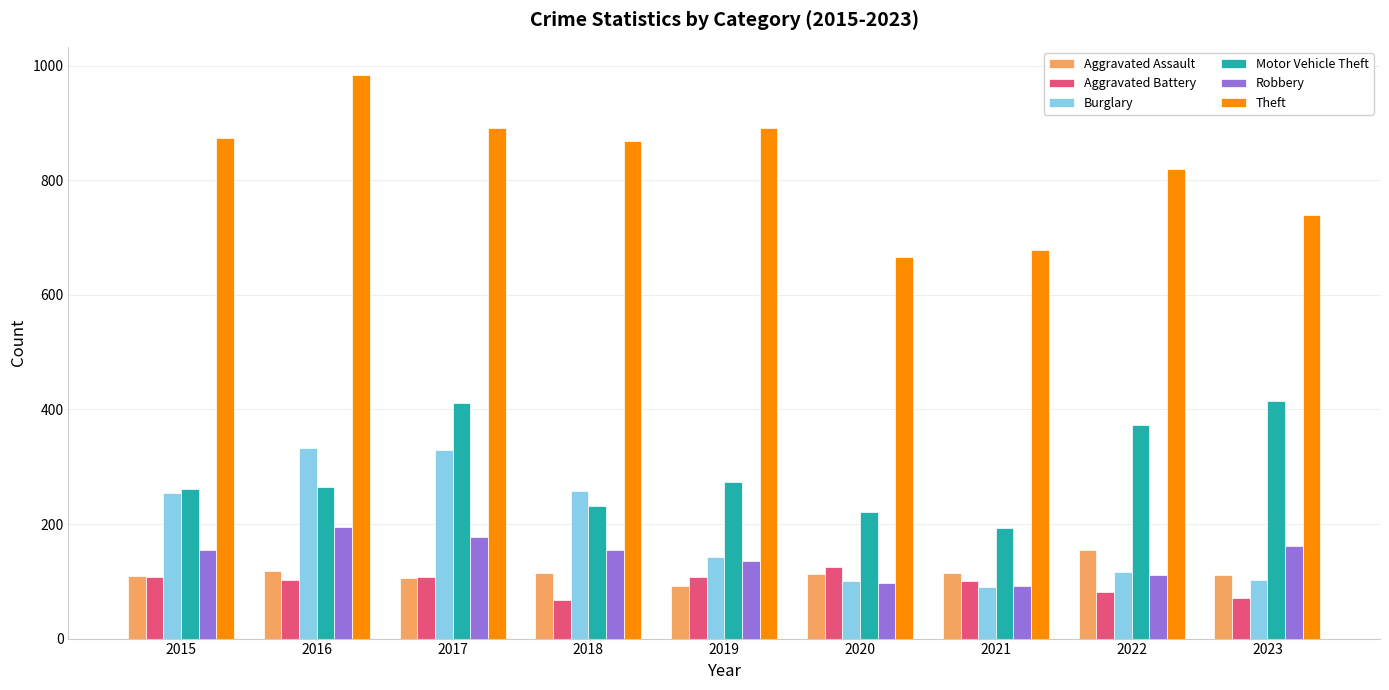

What is the difference between the highest and lowest values at 2017?

787